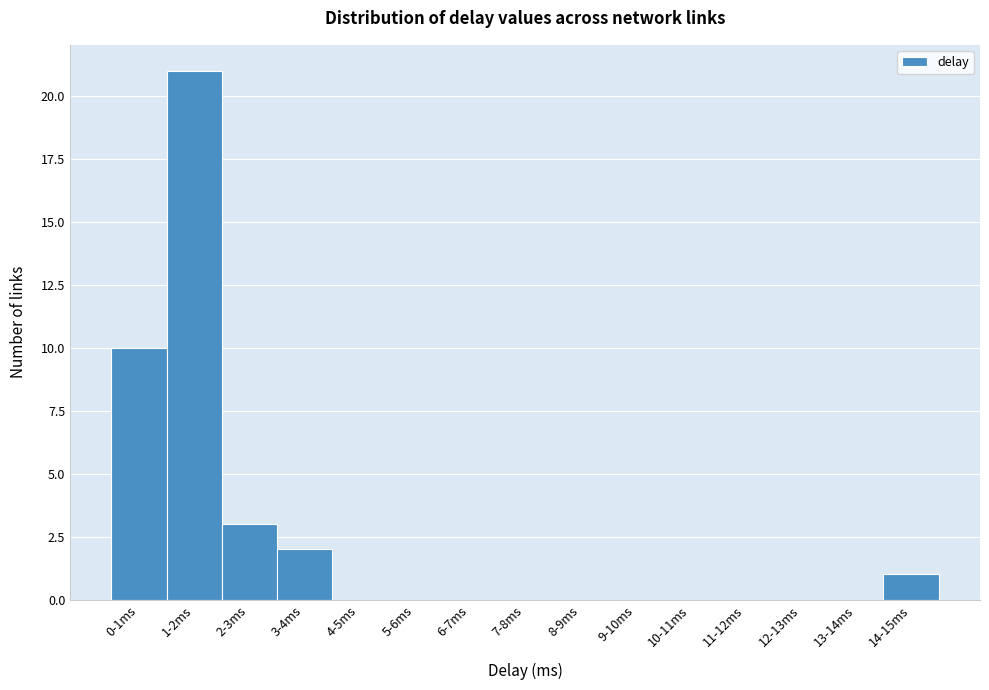

Reading left to right, extract all data points from this chart.

0-1ms=10	1-2ms=21	2-3ms=3	3-4ms=2	4-5ms=0	5-6ms=0	6-7ms=0	7-8ms=0	8-9ms=0	9-10ms=0	10-11ms=0	11-12ms=0	12-13ms=0	13-14ms=0	14-15ms=1